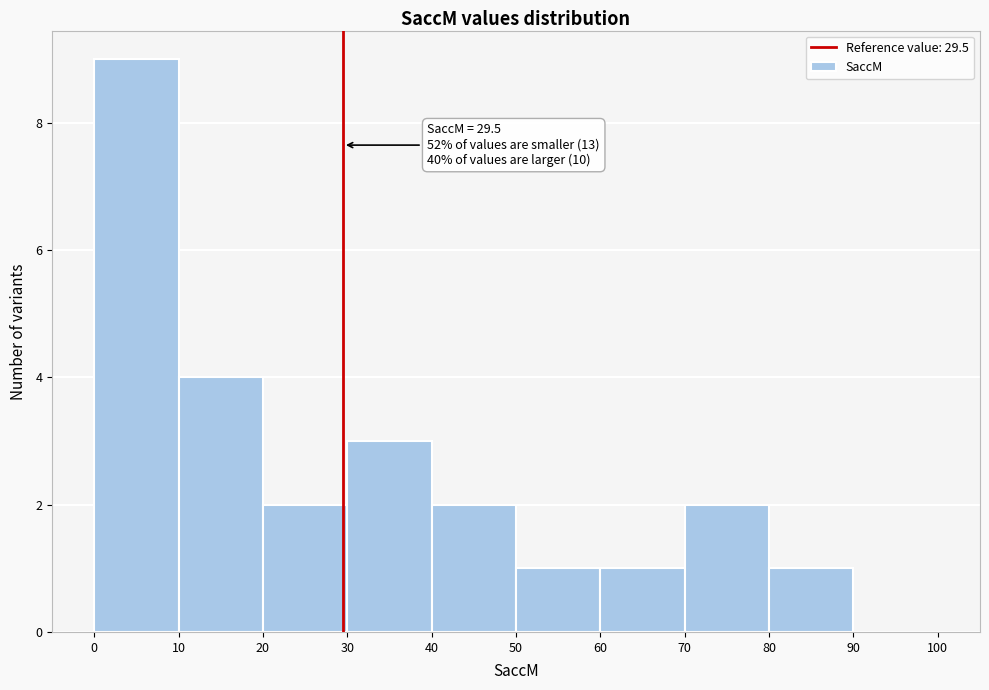

Over which range of the x-axis is the bar tallest?

0 to 10